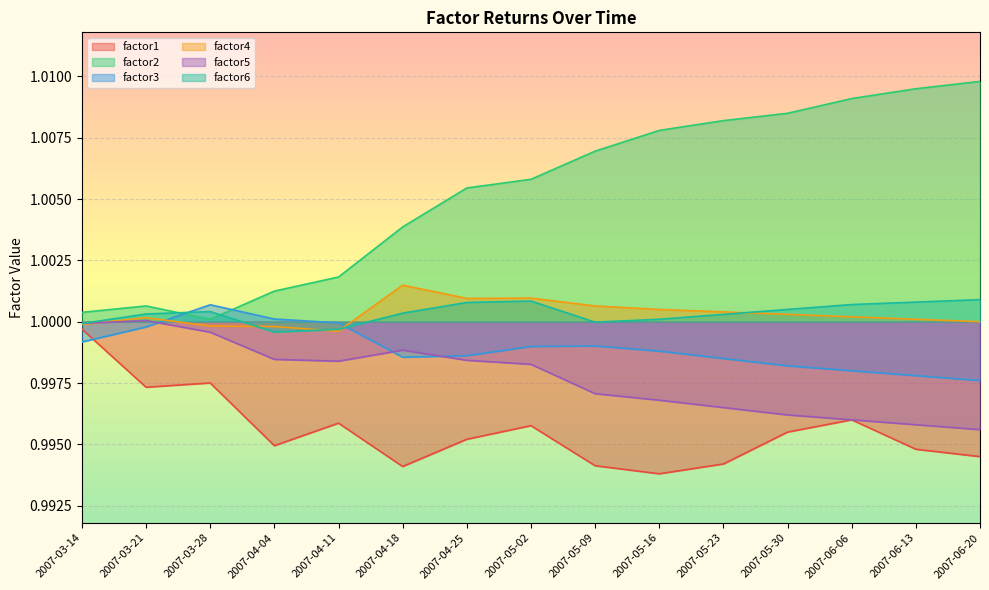

What is the approximate value of factor1 at 2007-04-11?

1.0